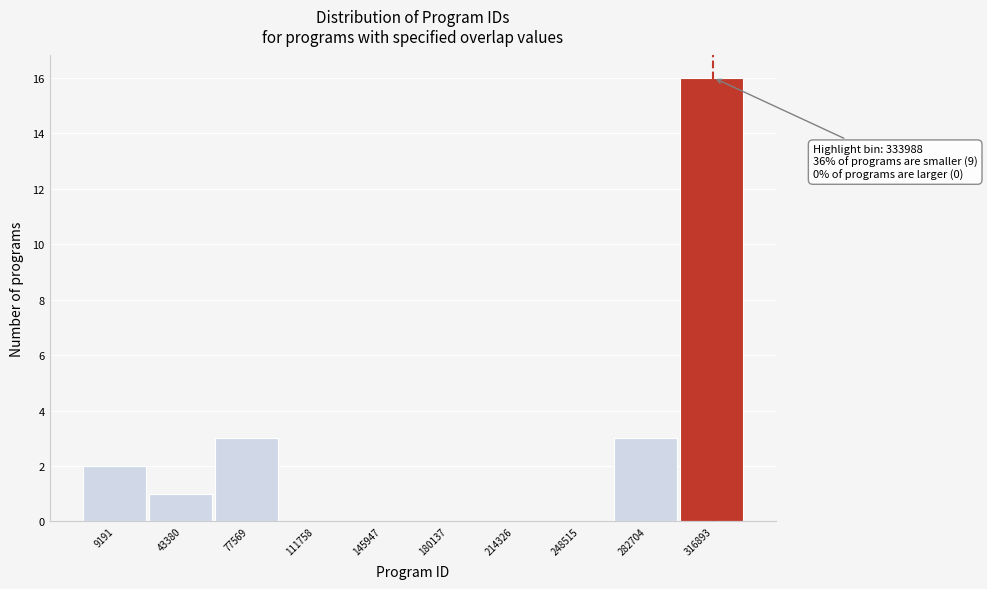

Reading left to right, list all the values displayed in this chart.

9191=2	43380=1	77569=3	111758=0	145947=0	180137=0	214326=0	248515=0	282704=3	316893=16